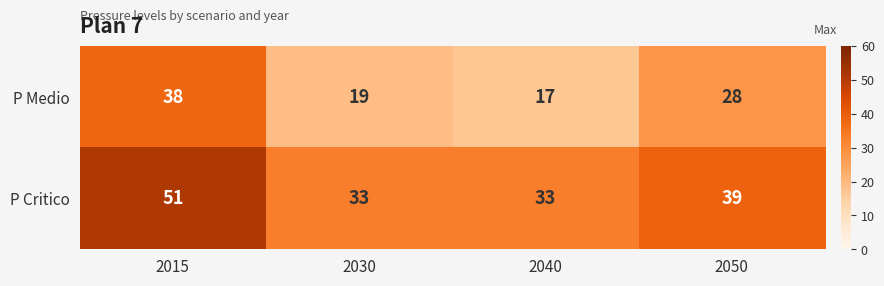

True or false: P Medio has a value of 13 at 2030.

False